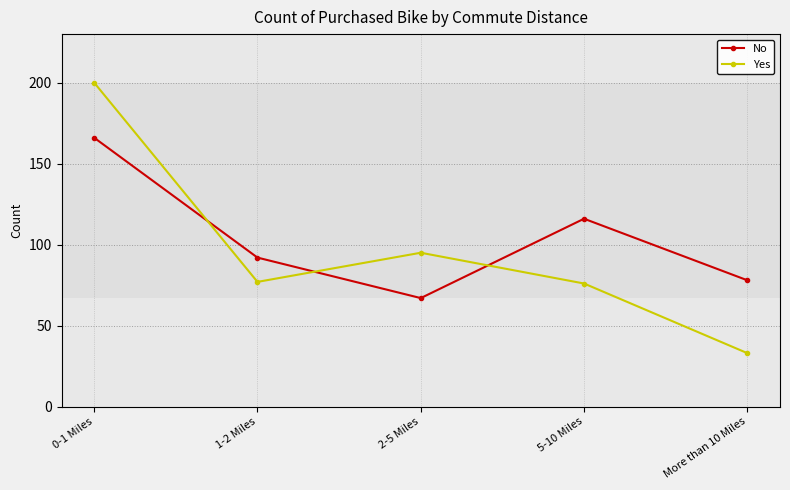

List the series in order of their peak value, lowest first.

No, Yes